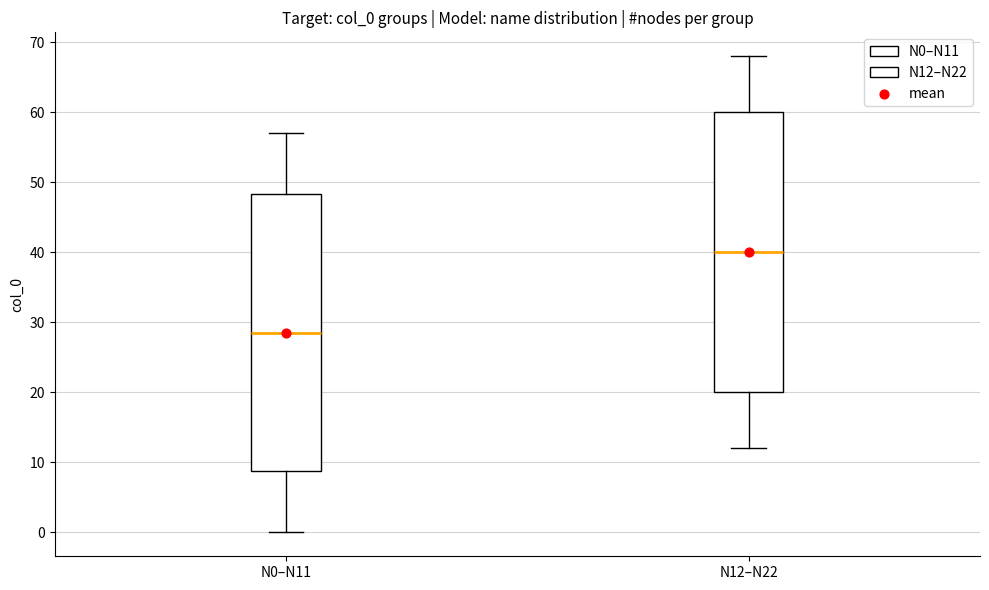

Which box has the lowest median line?

N0–N11